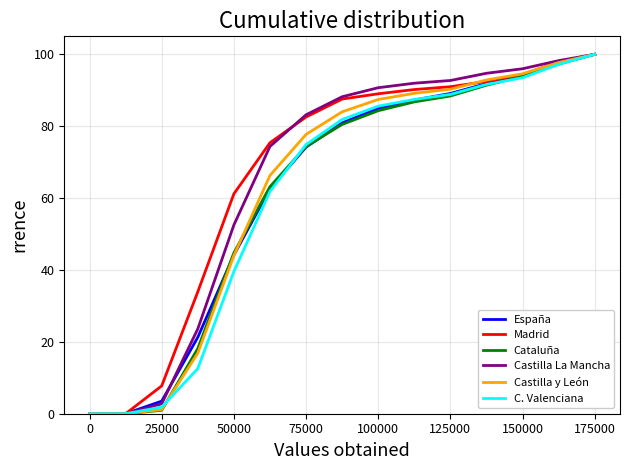

What is the highest value of the Cataluña series?

100.0